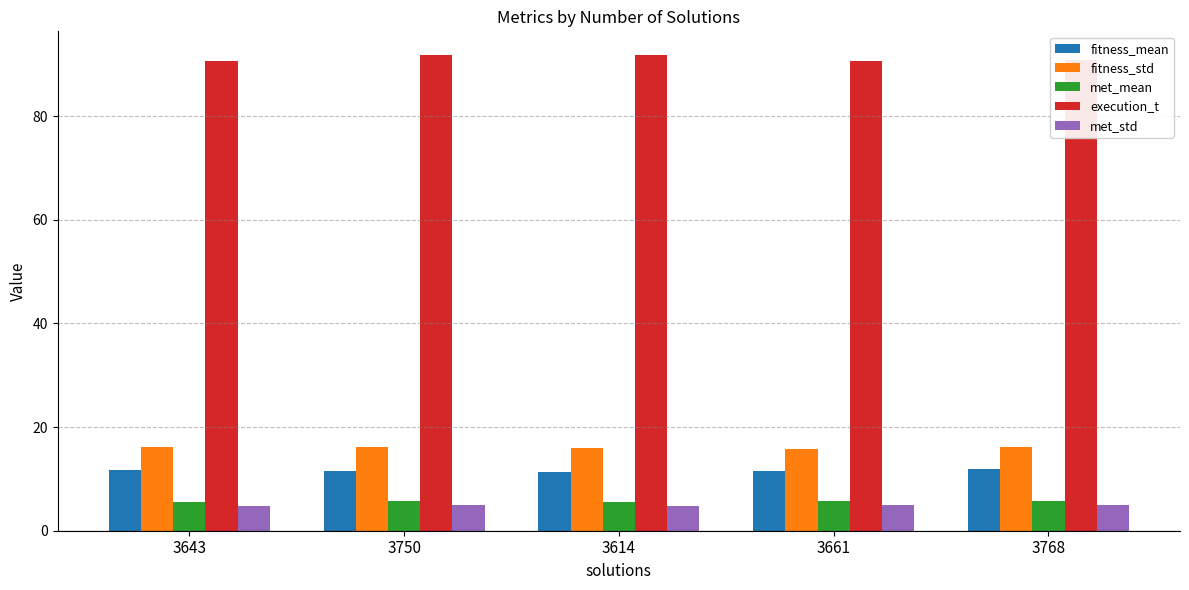

What is the smallest value displayed?

4.7